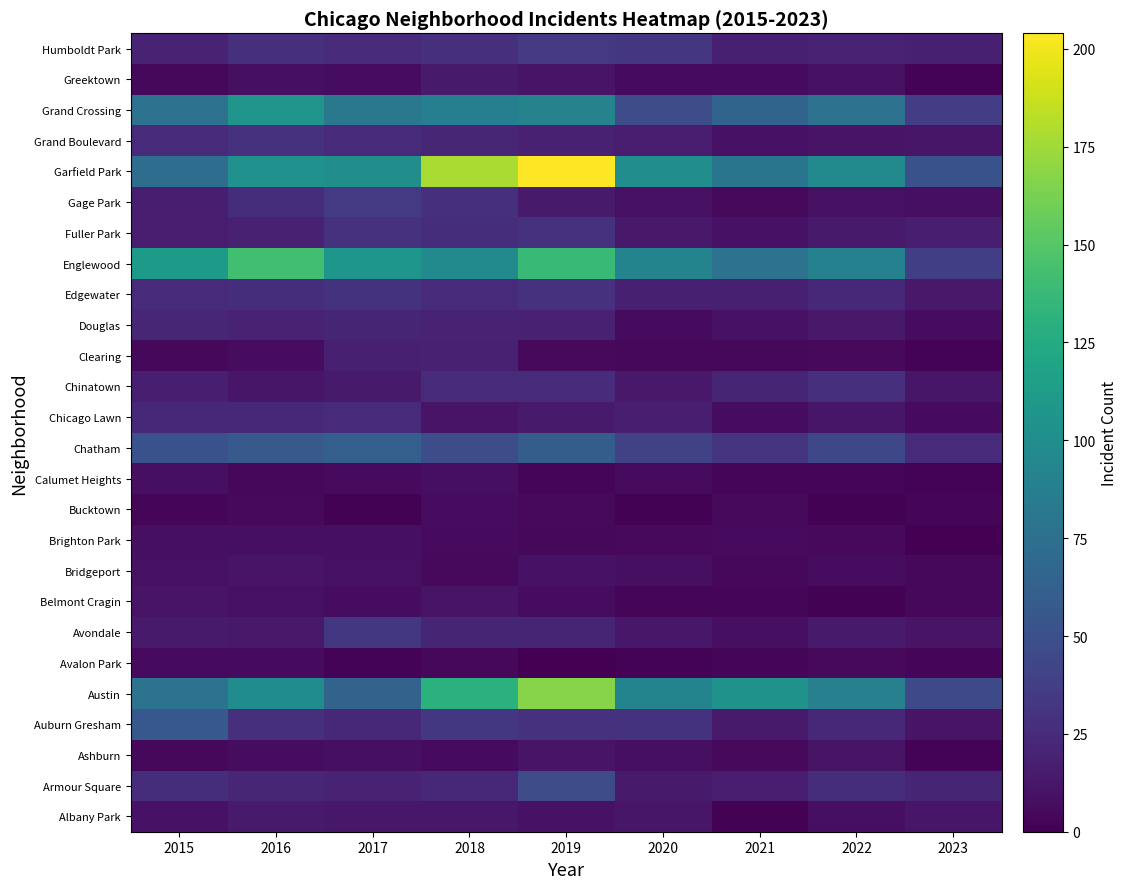

What is the spread (max minus min) of values at 2020?

99